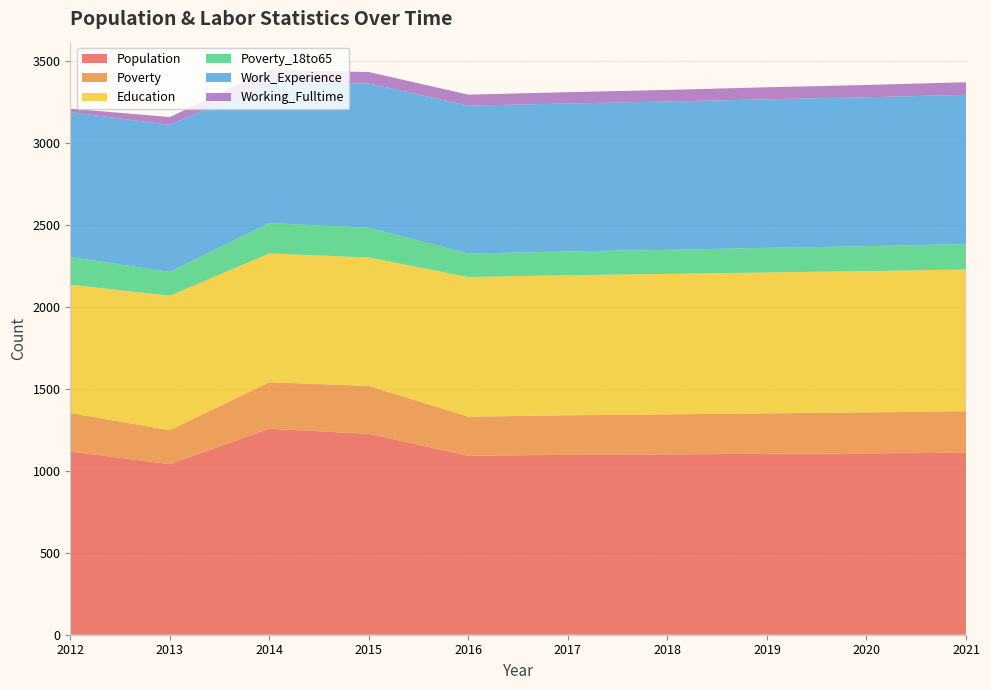

At which category does Poverty_18to65 reach its first local peak?

2014